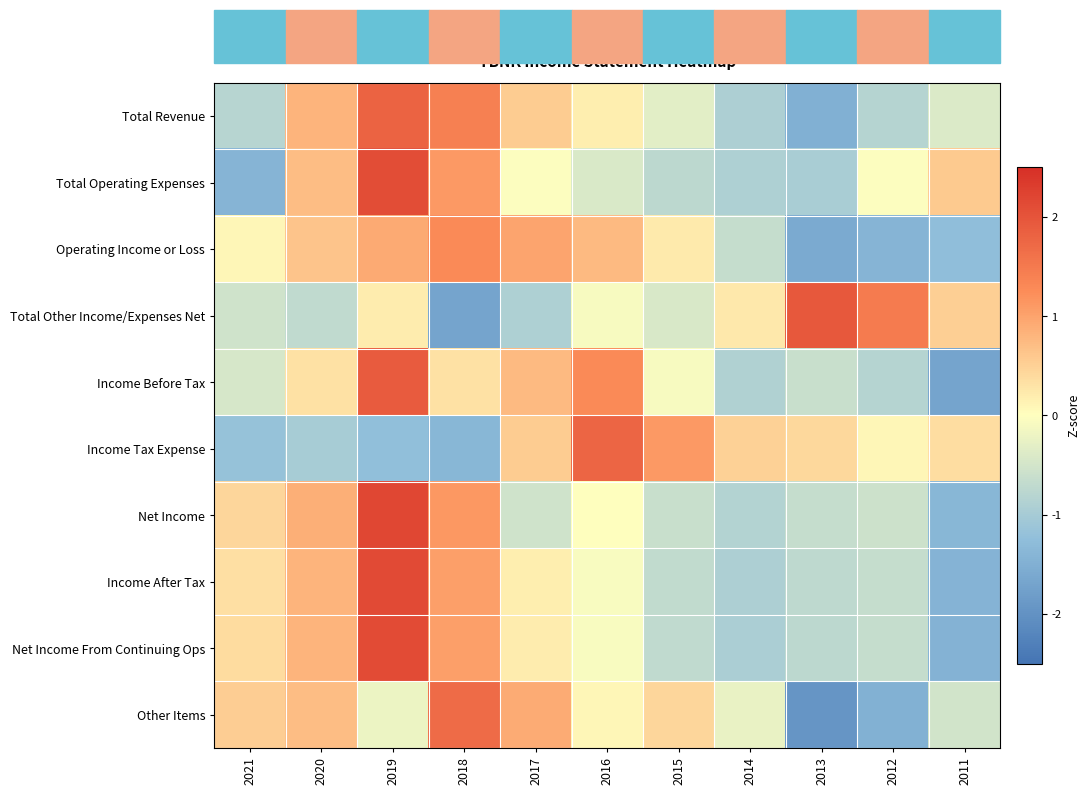

Rank the series at 2012 from lowest to highest value.

Other Items, Operating Income or Loss, Total Revenue, Income Before Tax, Net Income From Continuing Ops, Income After Tax, Net Income, Total Operating Expenses, Income Tax Expense, Total Other Income/Expenses Net